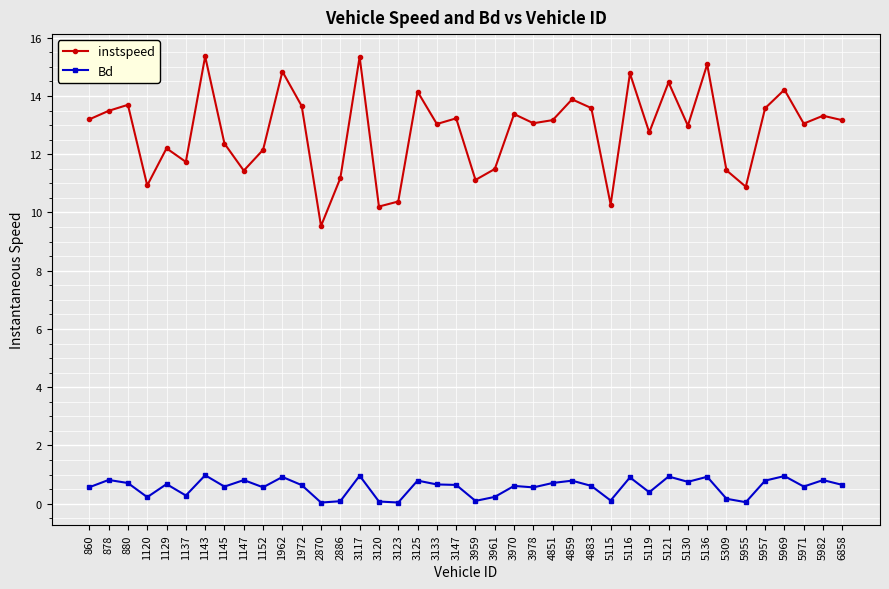

Is it true that instspeed equals 17.9 at 880?

False